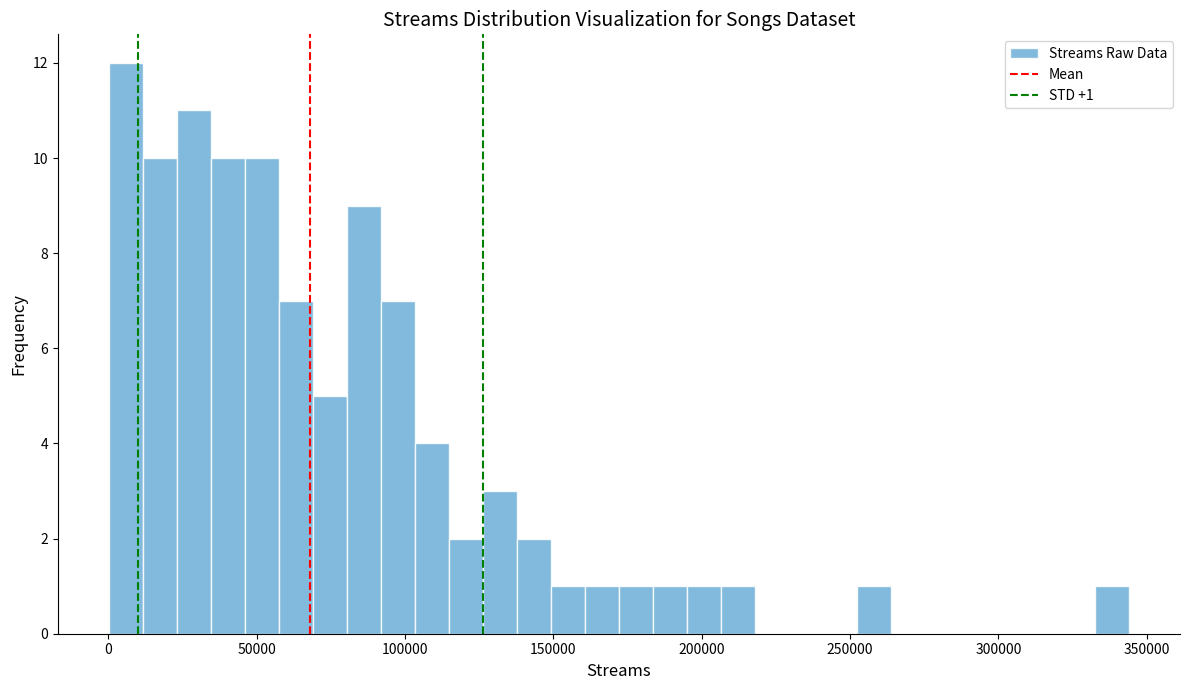

Read against the x-axis, roughly where is the centre of the tallest bar?

5000